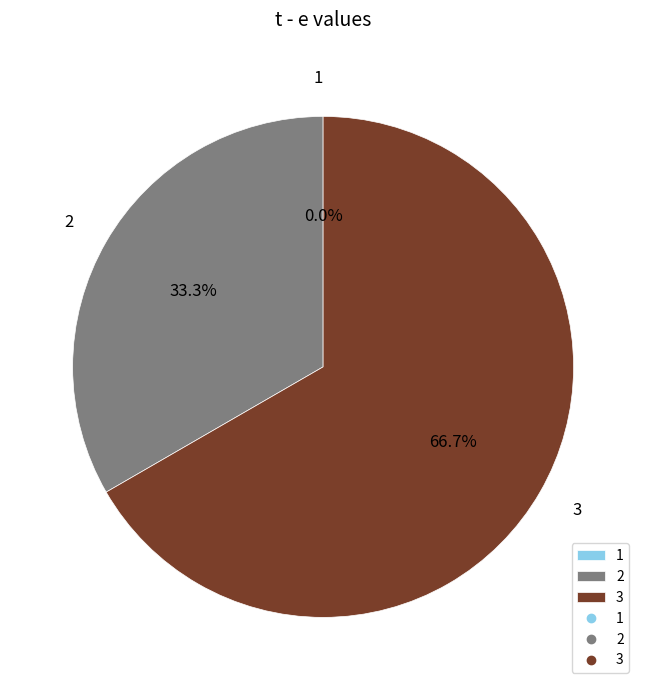

Which category accounts for the majority?

3